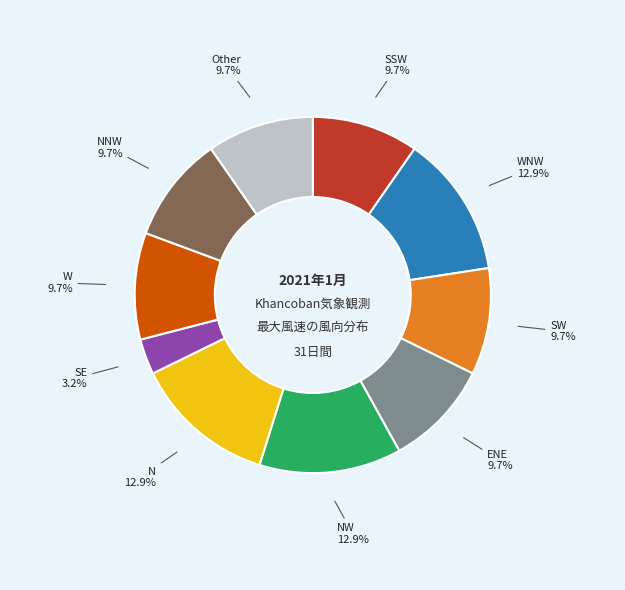

To the nearest percent, what percentage of the pie is ENE?

10%